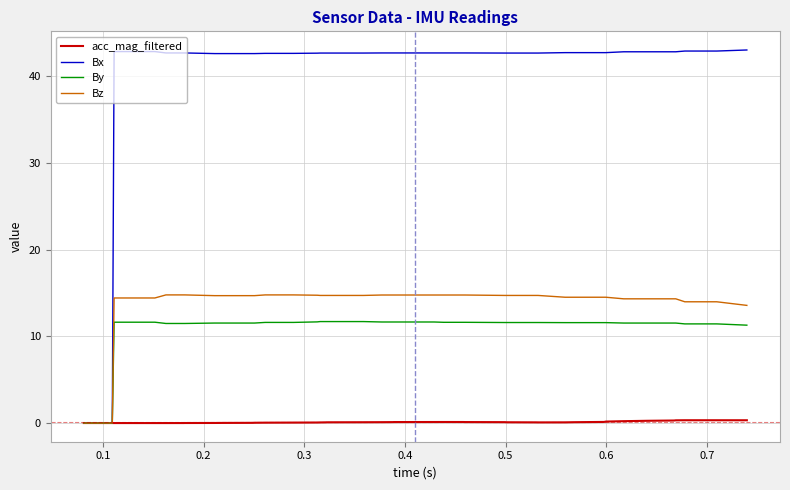

Rank the series by their maximum value, from lowest to highest.

acc_mag_filtered, By, Bz, Bx